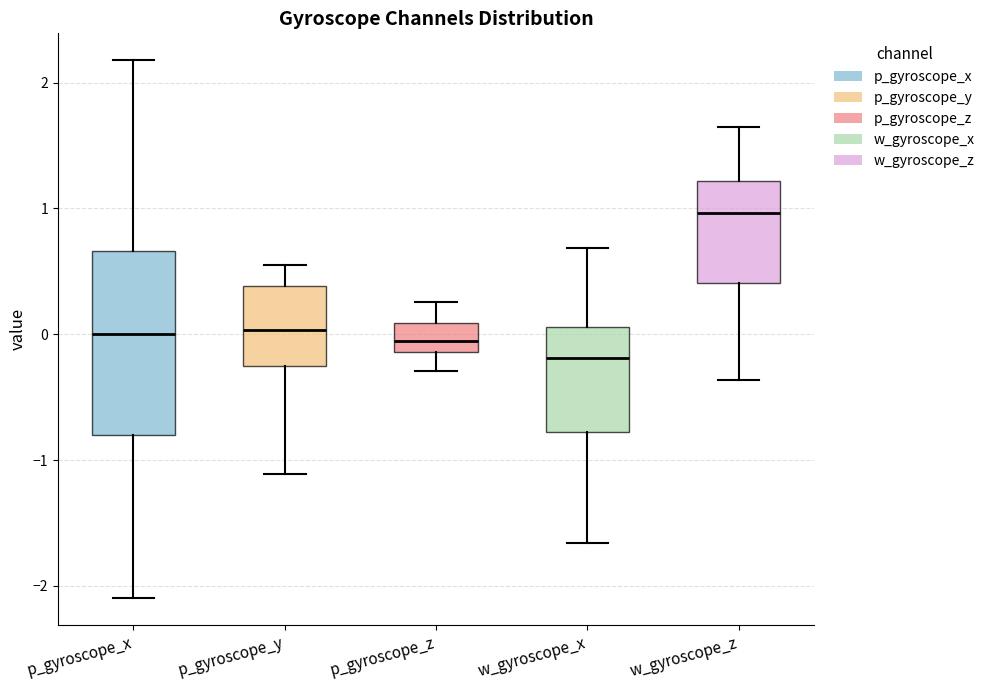

Reading left to right, read every box against the y-axis: the position of its median line, the range the box covers, and the ends of its whiskers. The values are not printed on the chart, so give them approximately, as read against the axis.

p_gyroscope_x: median 0.0, box -0.8 to 0.7, whiskers -2.1 to 2.2
p_gyroscope_y: median 0.0, box -0.3 to 0.4, whiskers -1.1 to 0.6
p_gyroscope_z: median -0.1 (inside the box), box -0.1 to 0.1, whiskers -0.3 to 0.3
w_gyroscope_x: median -0.2, box -0.8 to 0.1, whiskers -1.7 to 0.7
w_gyroscope_z: median 1.0, box 0.4 to 1.2, whiskers -0.4 to 1.7